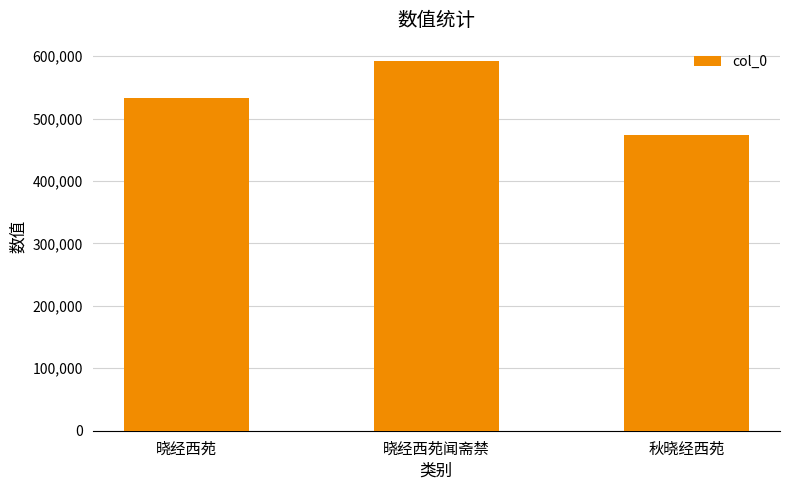

How many data points are less than 533120?

1